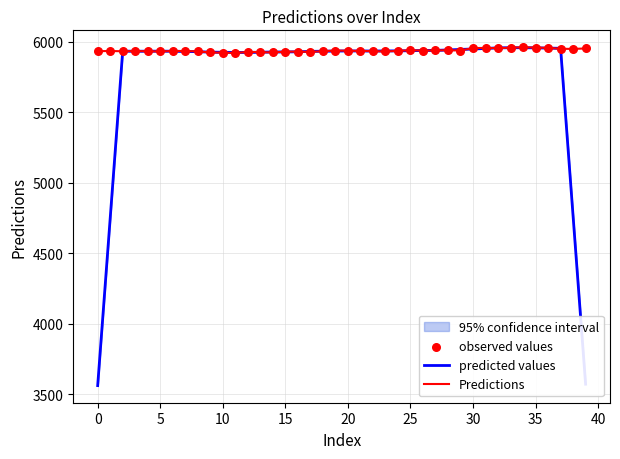

What are all the series names shown in the legend?

predicted values, Predictions, observed values